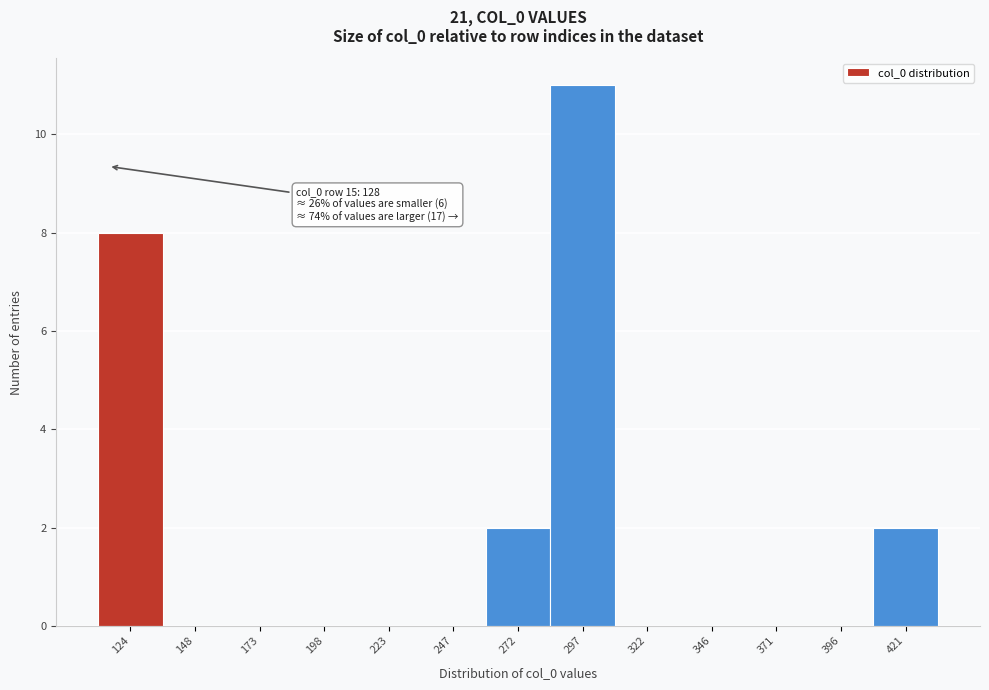

Reading left to right, extract all data points from this chart.

124=8	148=0	173=0	198=0	223=0	247=0	272=2	297=11	322=0	346=0	371=0	396=0	421=2